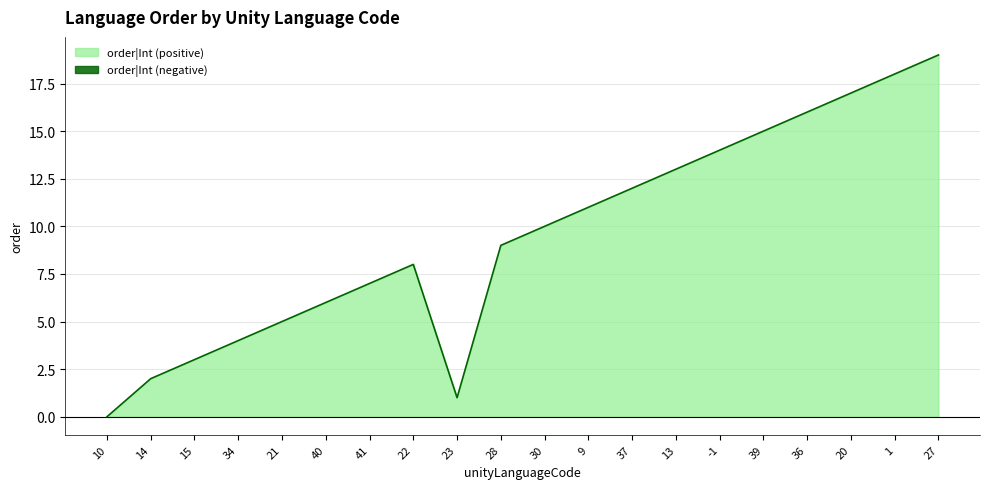

What value does the data have at 15, to the nearest 5?

5